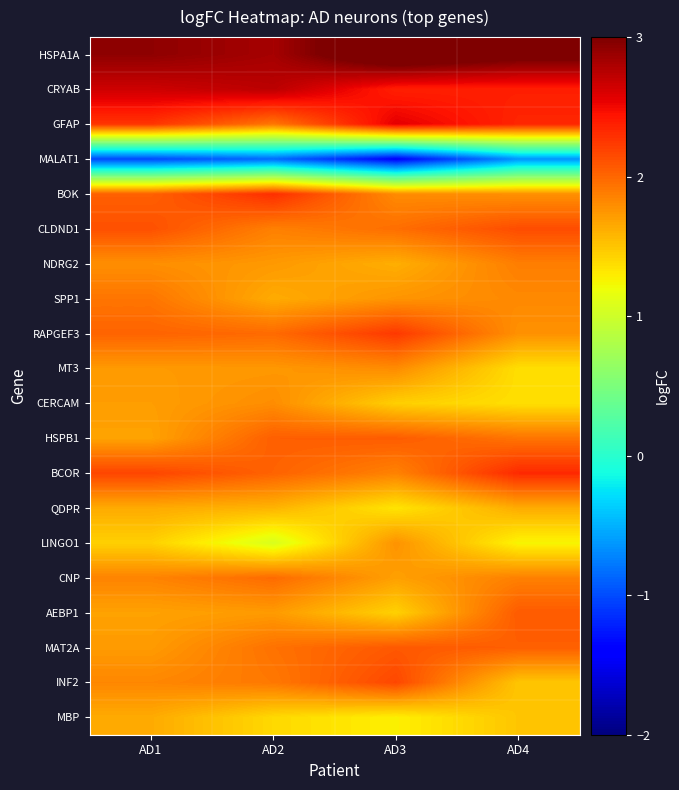

What is the difference between the highest and lowest values at AD1?

3.9